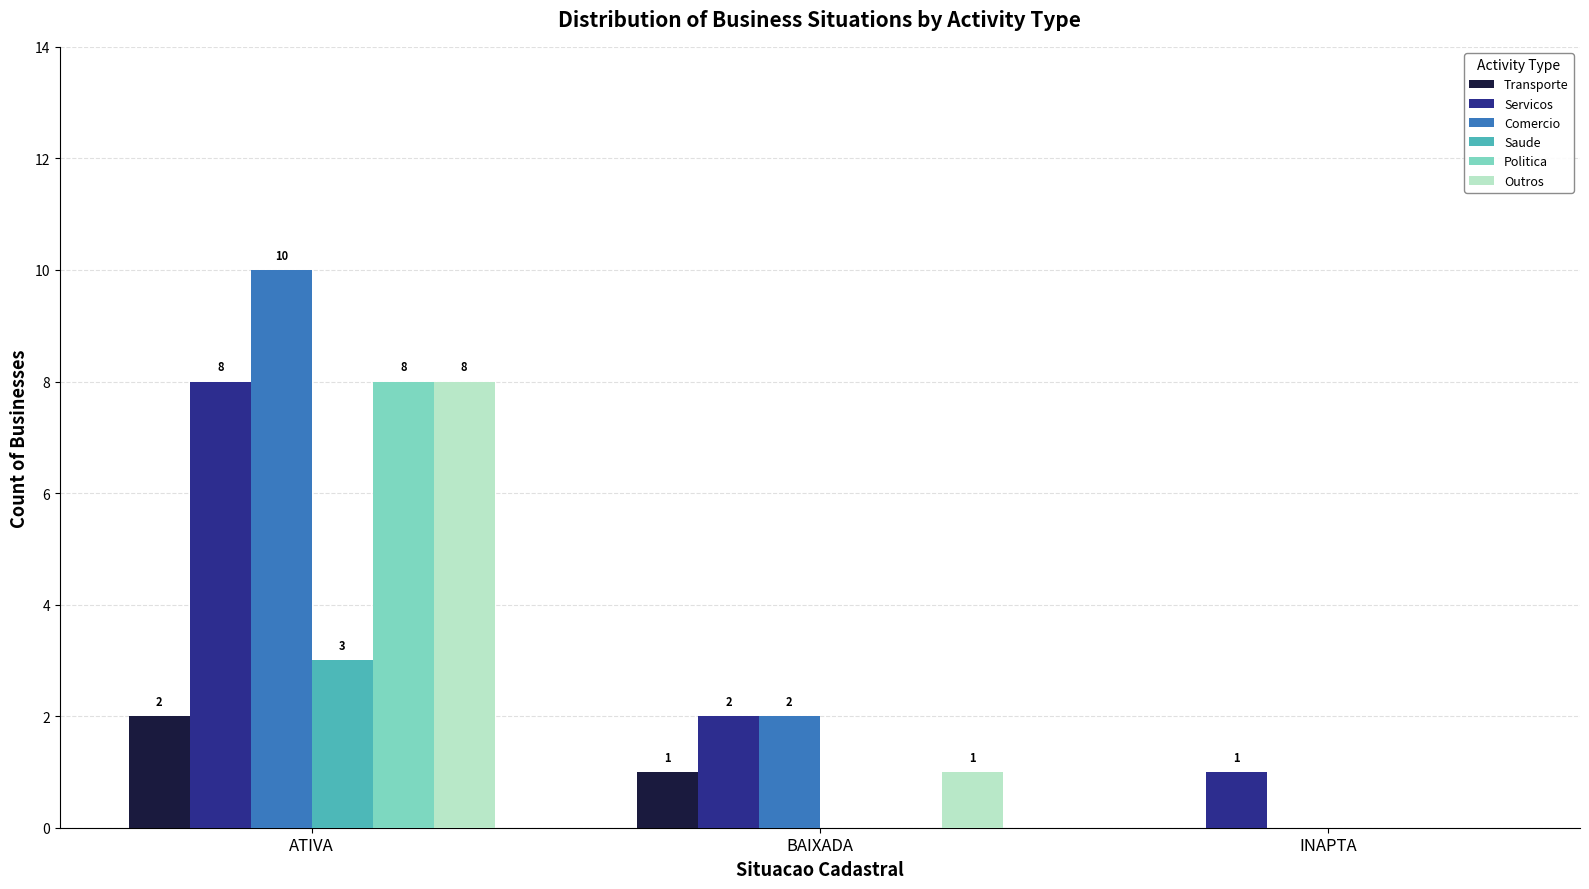

Is it true that Transporte equals 1 at ATIVA?

False